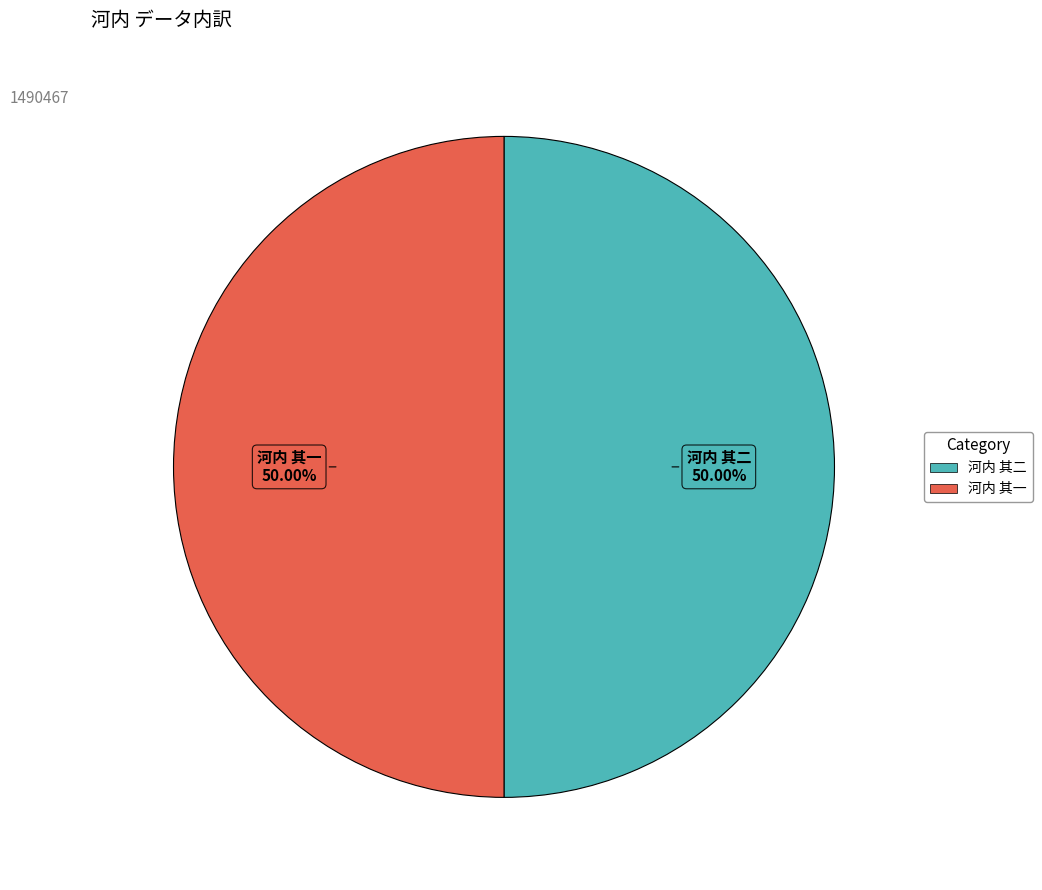

To the nearest percent, what is the combined percentage of 河内 其二 and 河内 其一?

100%